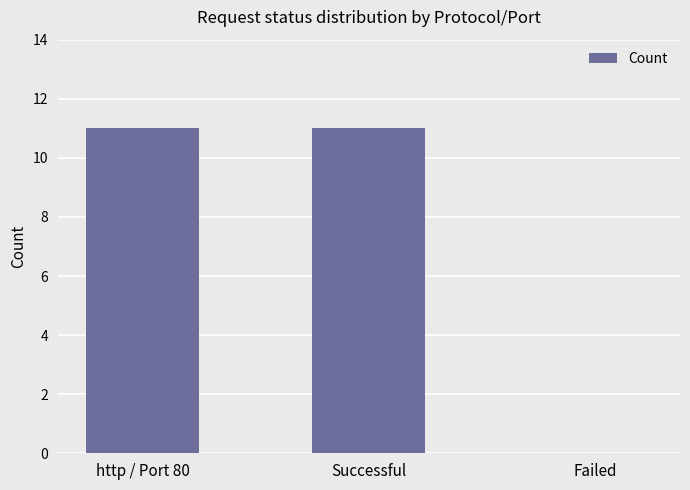

The value at Successful is 11. True or false?

True